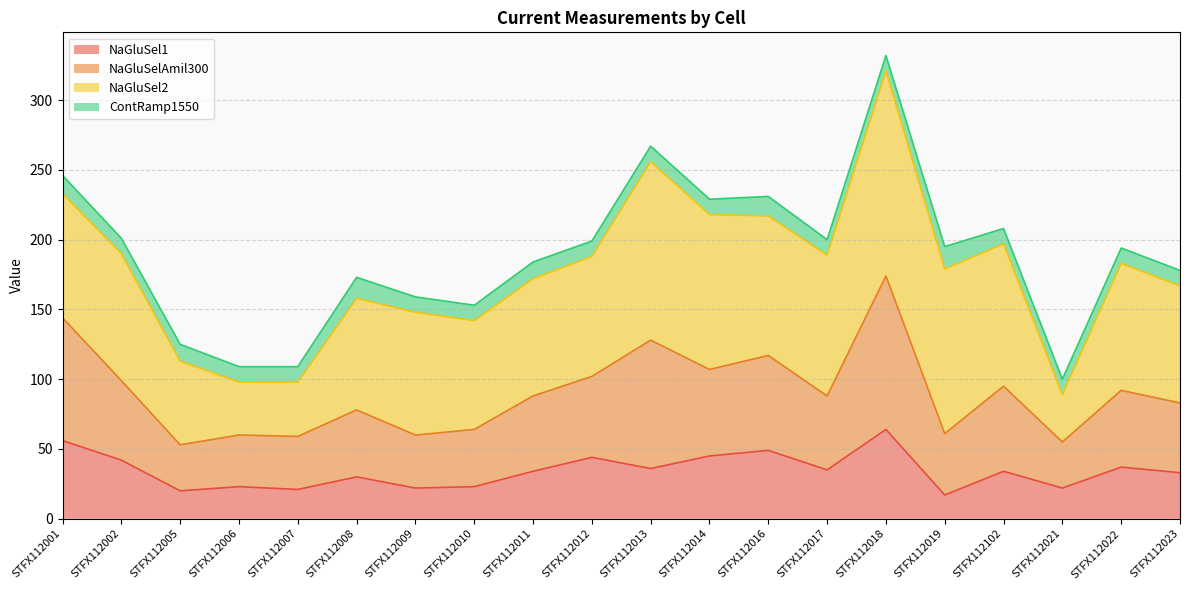

At which category is the sum across all series the highest?

STFX112018